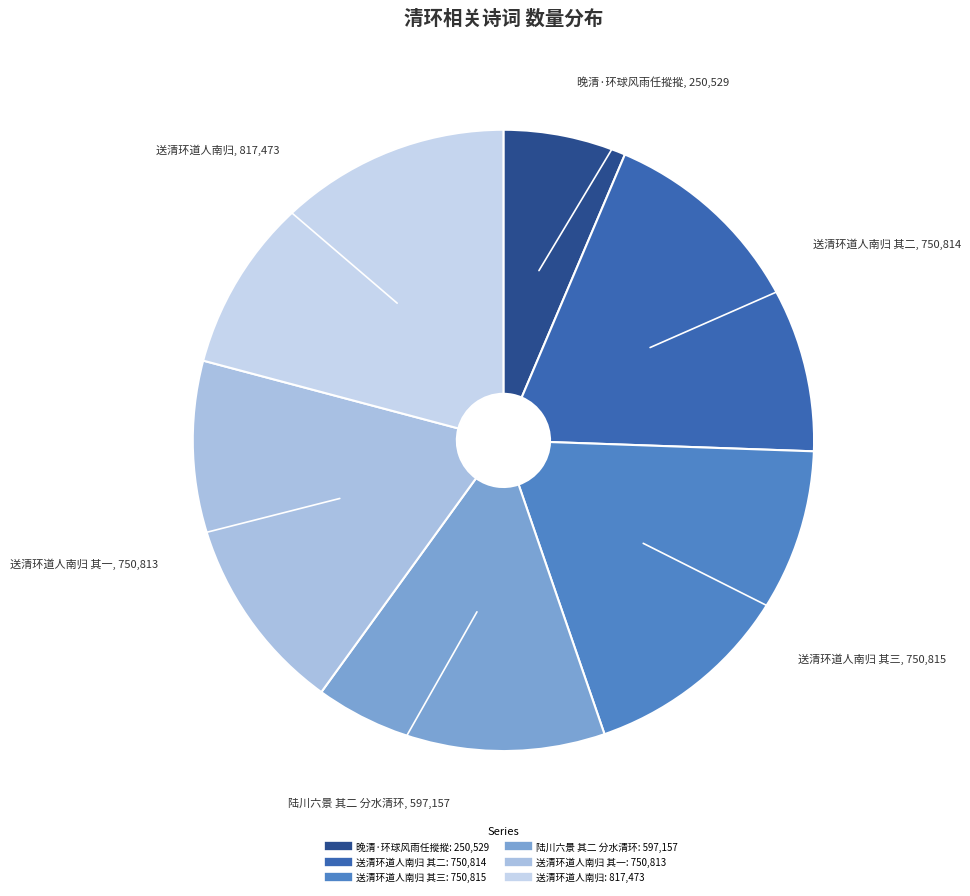

Count the number of slices in the pie.

6